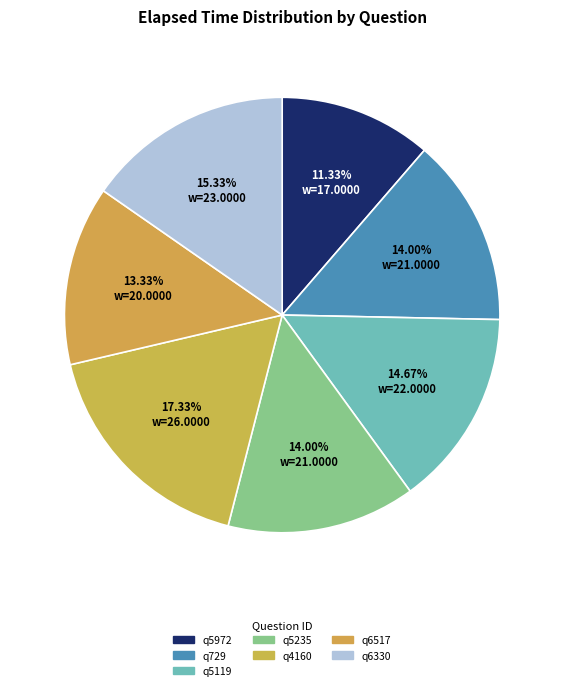

How many segments does this pie chart have?

7